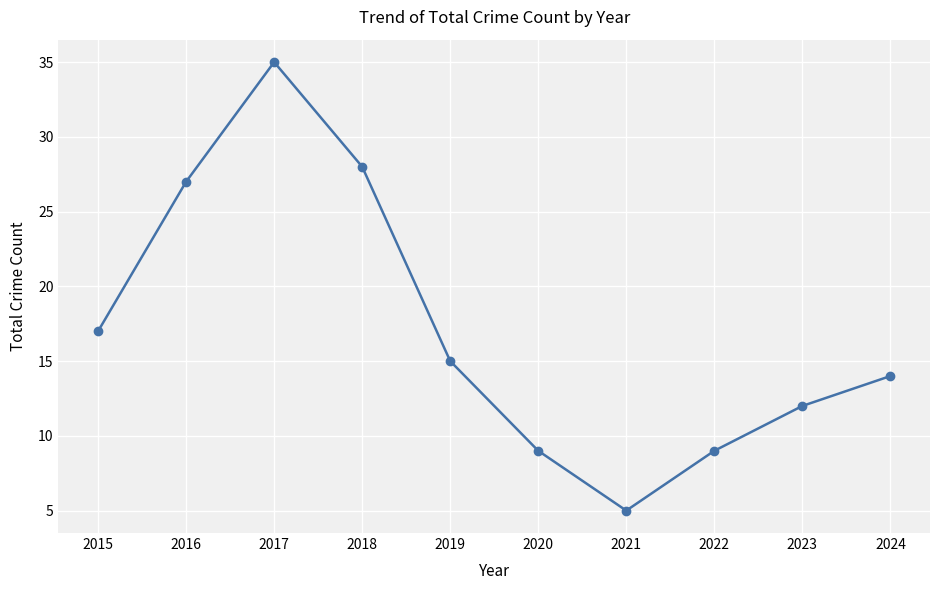

The value at 2023 is 20. True or false?

False